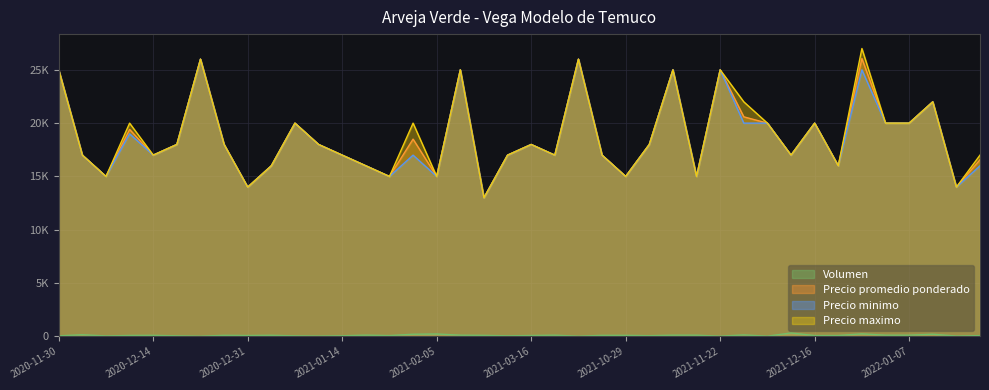

Is the value of Volumen at 2021-12-29 greater than the value of Precio minimo at 2021-11-03?

No